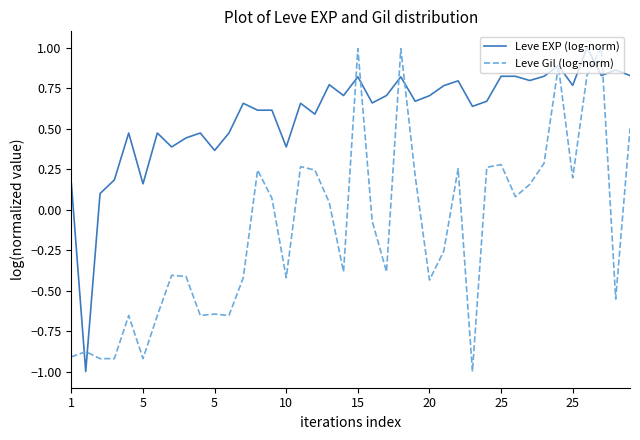

Which series has the largest total across all categories?

Leve EXP (log-norm)